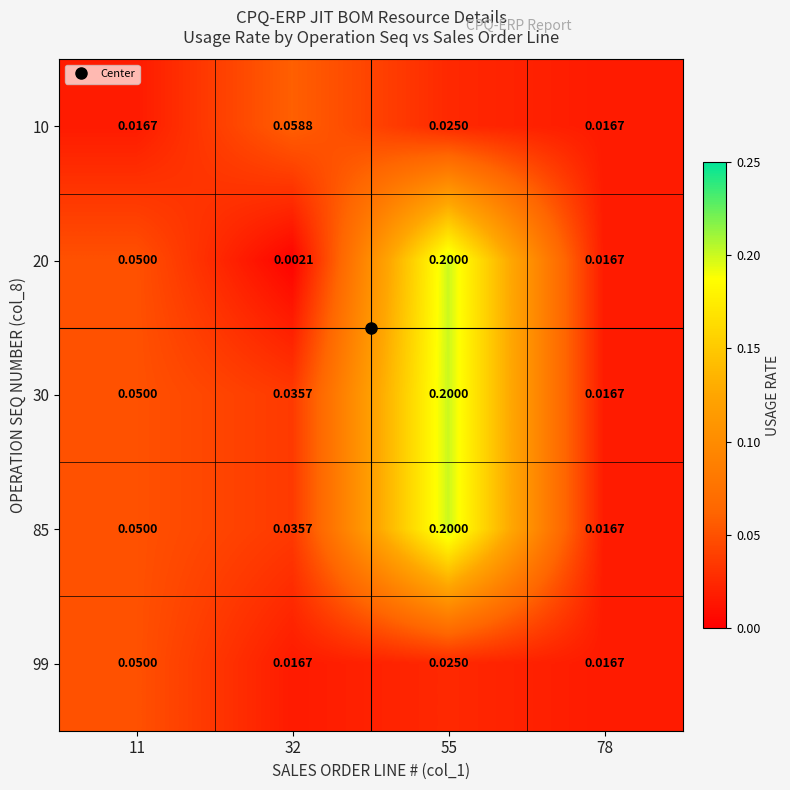

At which category is the sum across all series the highest?

55